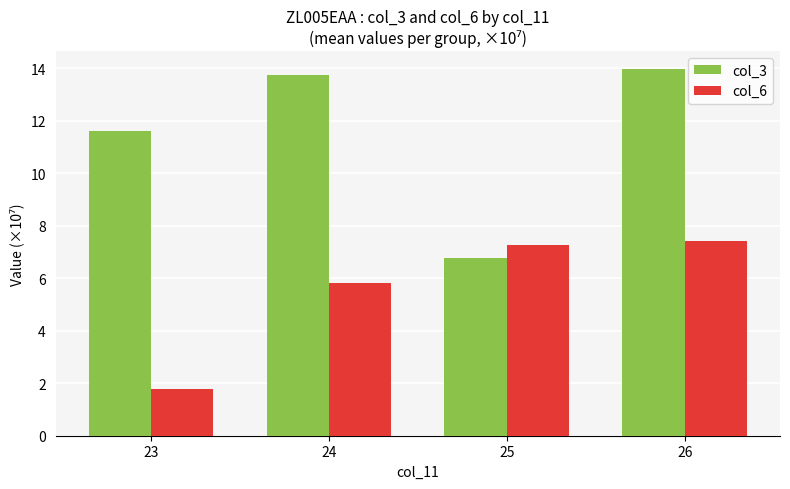

Reading right to left, list all the values displayed in this chart.

col_3: 14.0	6.8	13.7	11.6
col_6: 7.4	7.3	5.8	1.8